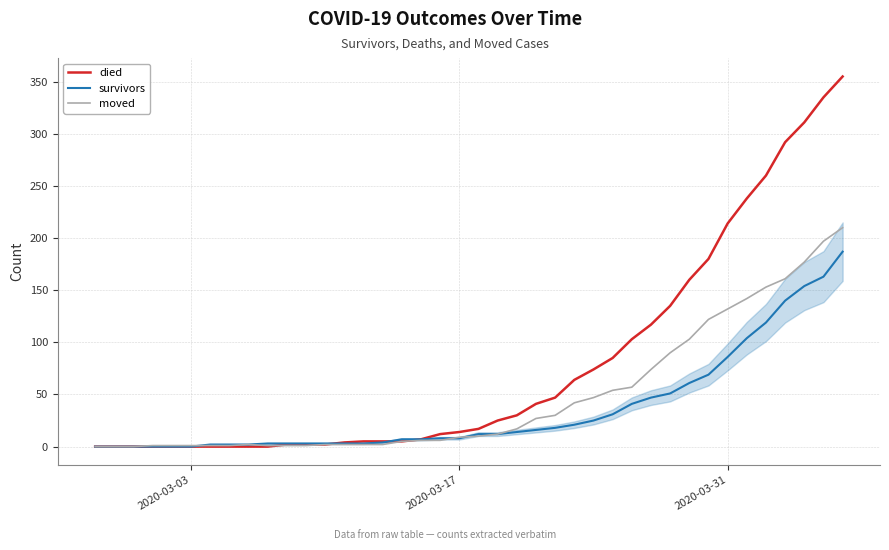

Which series has the largest total across all categories?

died